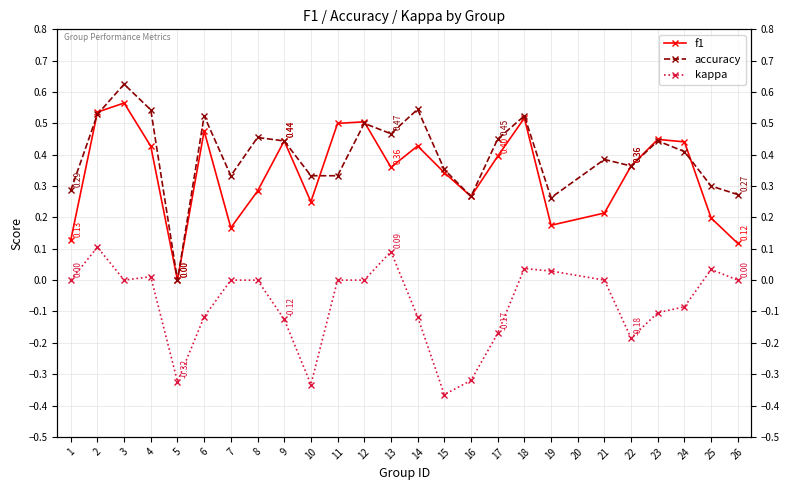

Reading left to right, list all the values displayed in this chart.

f1: 0.1	0.5	0.6	0.4	0.0	0.5	0.2	0.3	0.4	0.2	0.5	0.5	0.4	0.4	0.3	0.3	0.4	0.5	0.2	0.2	0.4	0.4	0.4	0.2	0.1
accuracy: 0.3	0.5	0.6	0.5	0.0	0.5	0.3	0.5	0.4	0.3	0.3	0.5	0.5	0.5	0.4	0.3	0.5	0.5	0.3	0.4	0.4	0.4	0.4	0.3	0.3
kappa: 0.0	0.1	0.0	0.0	-0.3	-0.1	0.0	0.0	-0.1	-0.3	0.0	0.0	0.1	-0.1	-0.4	-0.3	-0.2	0.0	0.0	0.0	-0.2	-0.1	-0.1	0.0	0.0